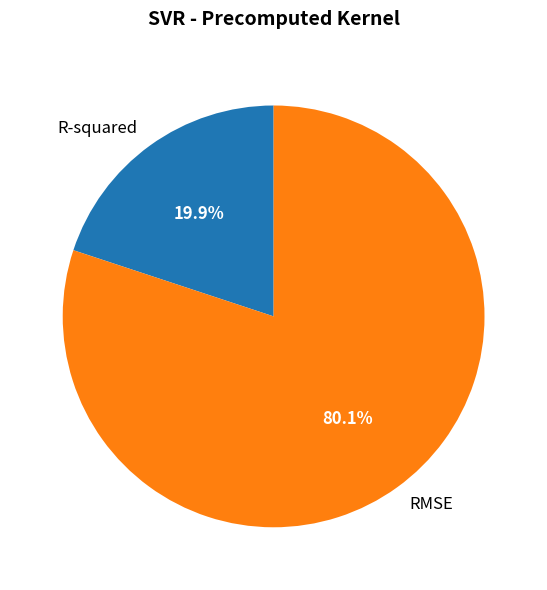

Combined, do RMSE and R-squared account for over 50%?

Yes